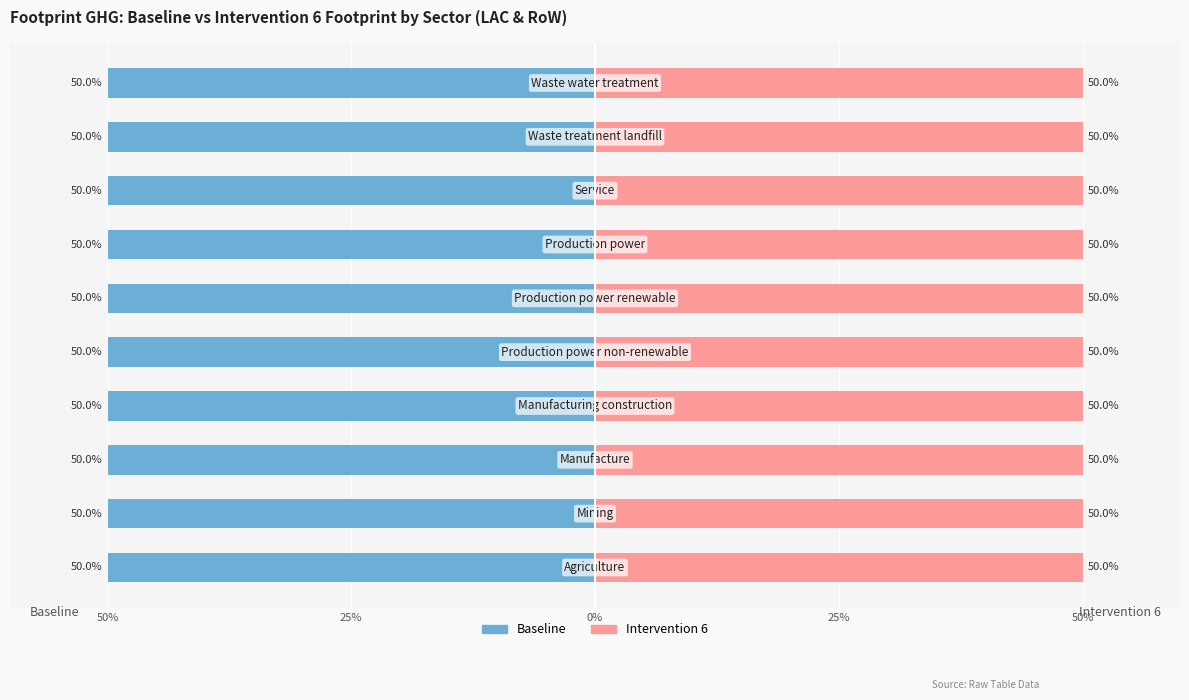

Reading right to left, transcribe all the data shown in this chart.

Baseline: -50.0	-50.0	-50.0	-50.0	-50.0	-50.0	-50.0	-50.0	-50.0	-50.0
Intervention 6: 50.0	50.0	50.0	50.0	50.0	50.0	50.0	50.0	50.0	50.0